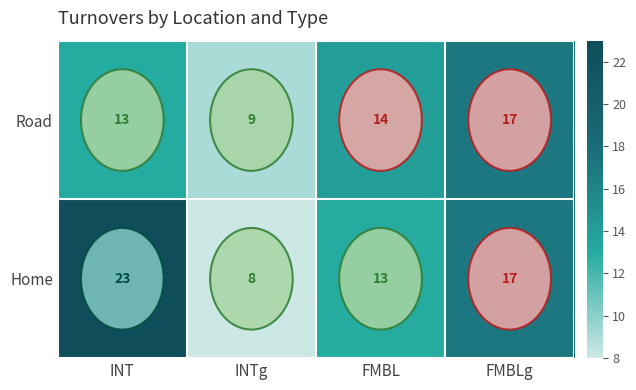

How many data points does each series have?

4